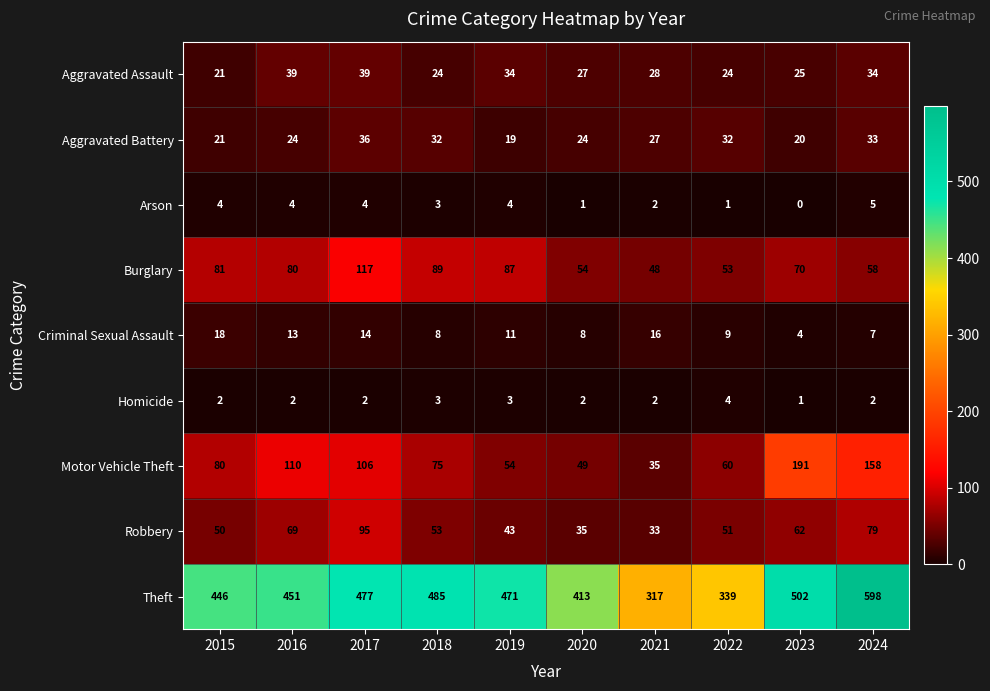

The Criminal Sexual Assault series shows 4 at 2022. True or false?

False